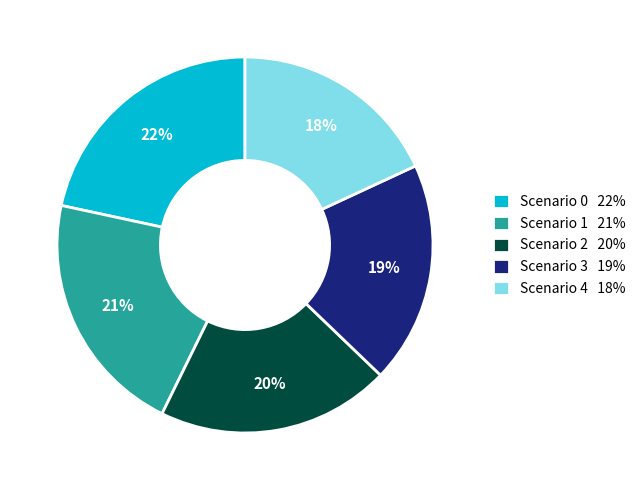

To the nearest percent, what portion does Scenario 0 represent?

22%